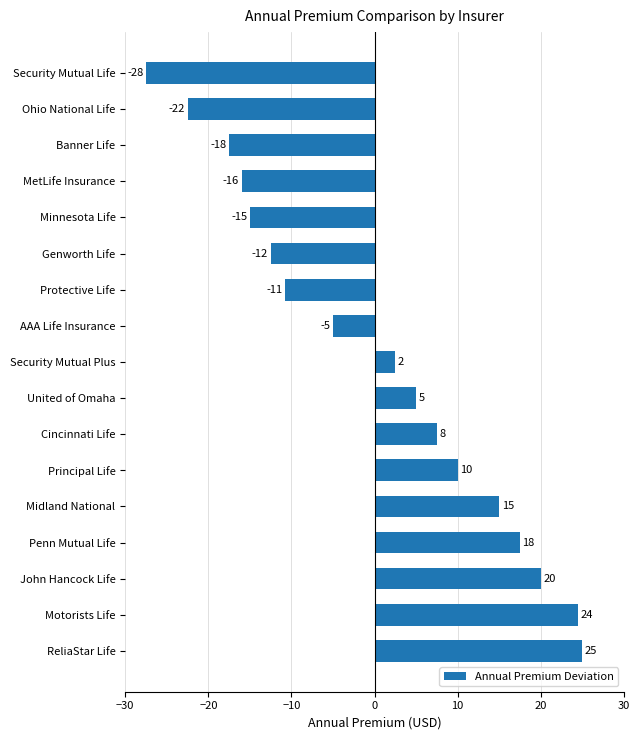

What is the smallest value displayed?

-27.5